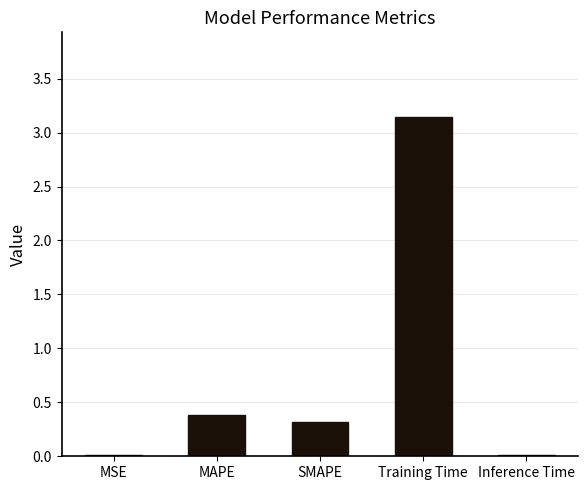

At which category does the chart reach its peak across all series?

Training Time